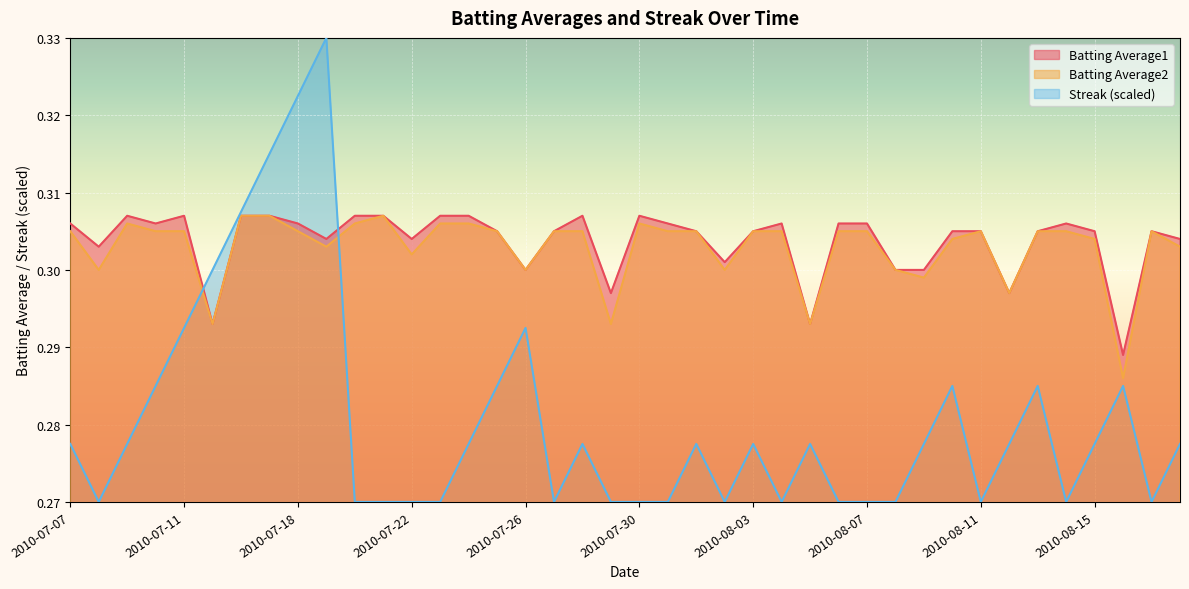

Reading left to right, list all the values displayed in this chart.

Batting Average1: 0.3	0.3	0.3	0.3	0.3	0.3	0.3	0.3	0.3	0.3	0.3	0.3	0.3	0.3	0.3	0.3	0.3	0.3	0.3	0.3	0.3	0.3	0.3	0.3	0.3	0.3	0.3	0.3	0.3	0.3	0.3	0.3	0.3	0.3	0.3	0.3	0.3	0.3	0.3	0.3
Batting Average2: 0.3	0.3	0.3	0.3	0.3	0.3	0.3	0.3	0.3	0.3	0.3	0.3	0.3	0.3	0.3	0.3	0.3	0.3	0.3	0.3	0.3	0.3	0.3	0.3	0.3	0.3	0.3	0.3	0.3	0.3	0.3	0.3	0.3	0.3	0.3	0.3	0.3	0.3	0.3	0.3
Streak: 0.3	0.3	0.3	0.3	0.3	0.3	0.3	0.3	0.3	0.3	0.3	0.3	0.3	0.3	0.3	0.3	0.3	0.3	0.3	0.3	0.3	0.3	0.3	0.3	0.3	0.3	0.3	0.3	0.3	0.3	0.3	0.3	0.3	0.3	0.3	0.3	0.3	0.3	0.3	0.3